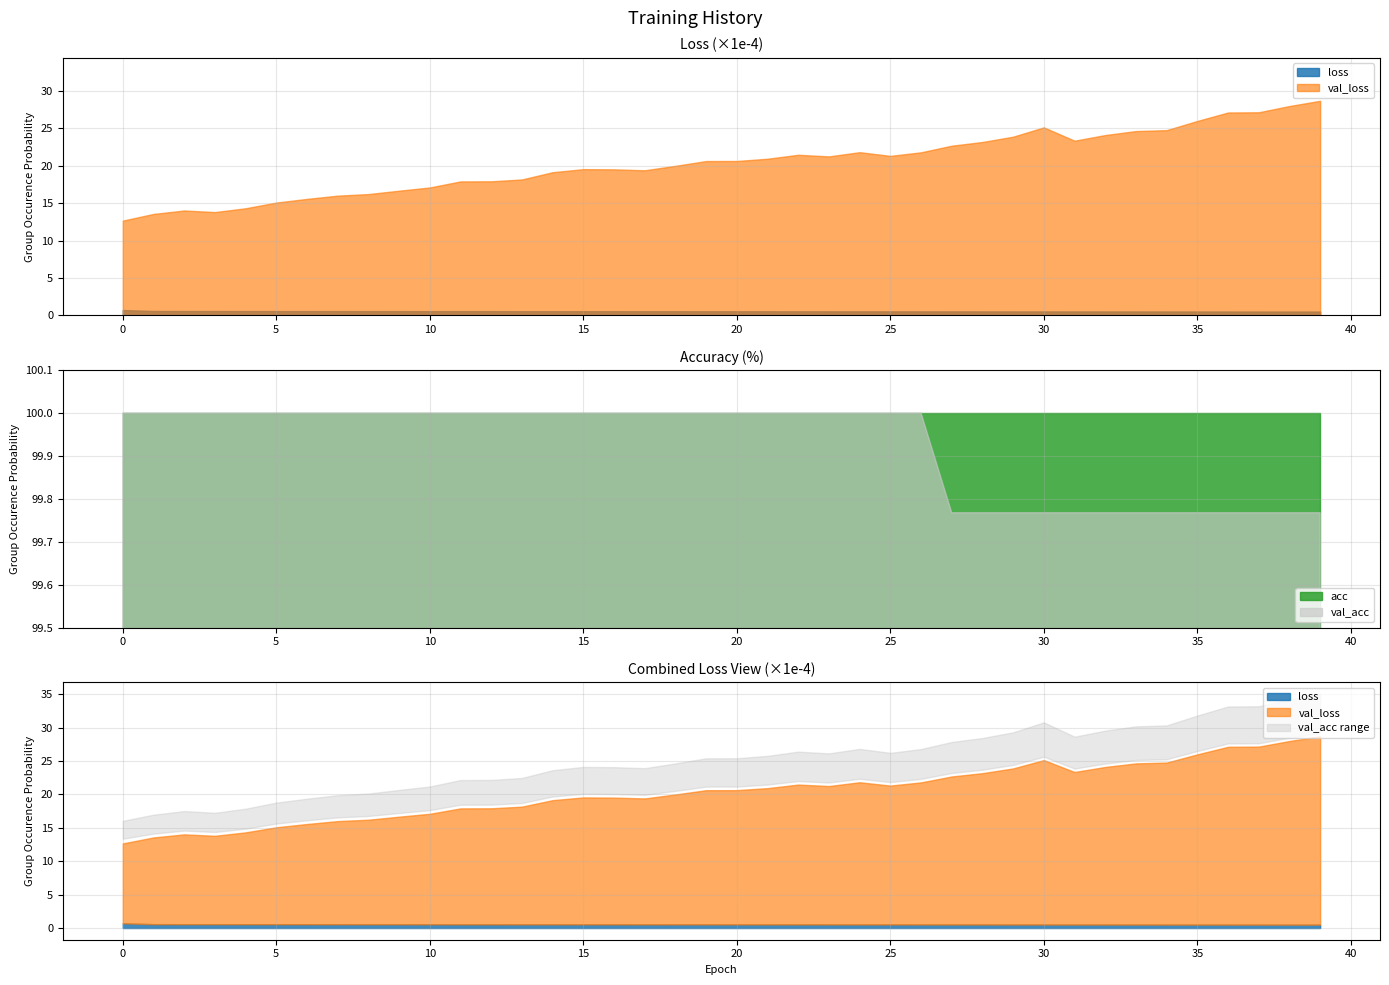

Count the val_acc values in the range 0 to 1.

40